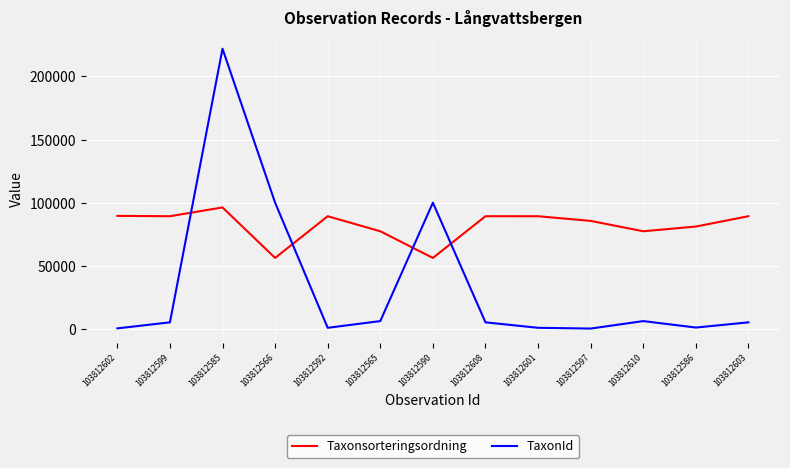

How many distinct data groups are displayed?

2